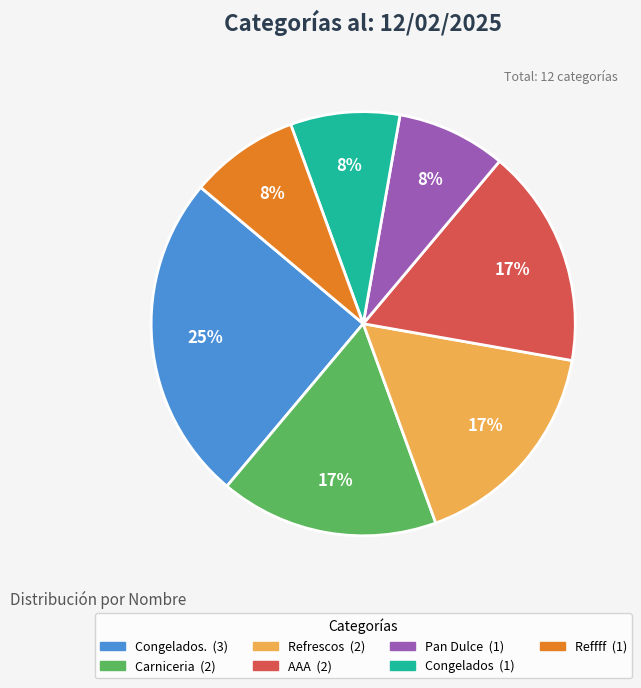

To the nearest percent, what is the average slice percentage?

14%